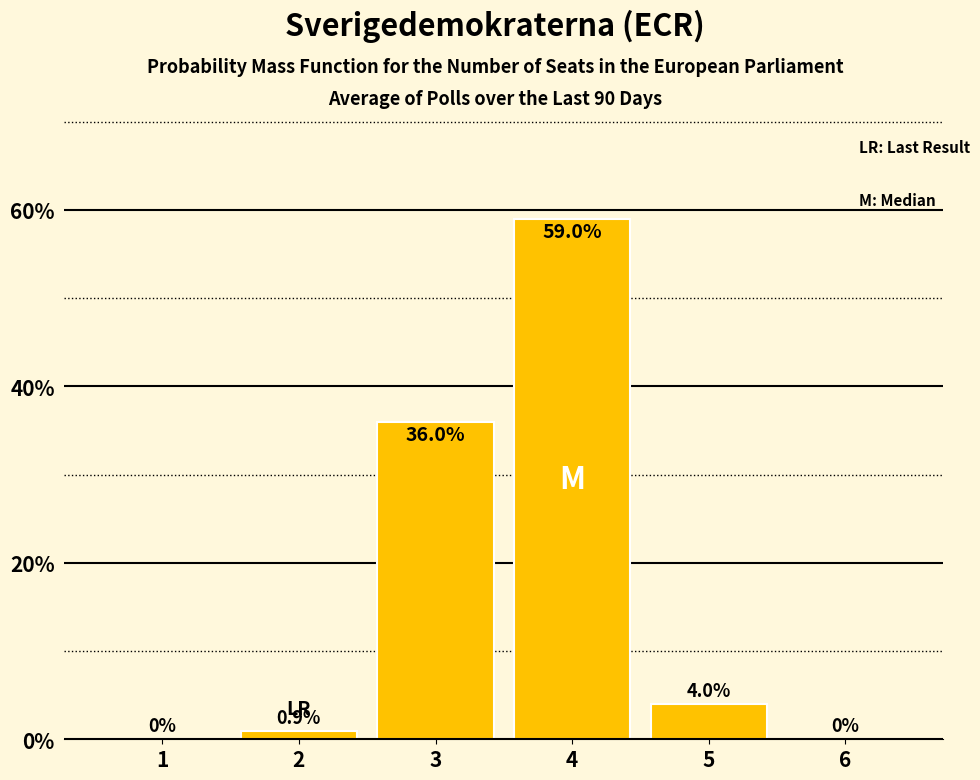

Reading left to right, what are all the values shown in this chart?

1=0.0	2=0.9	3=36.0	4=59.0	5=4.0	6=0.0